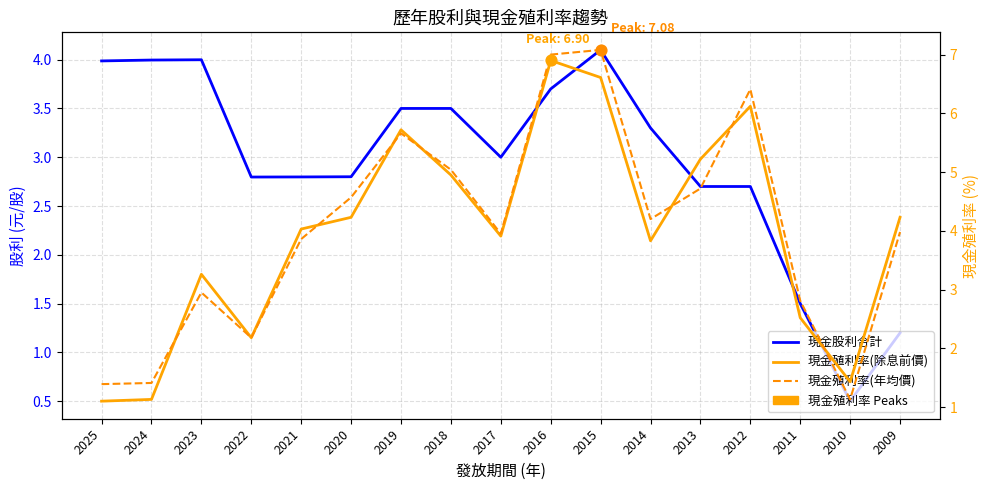

What is the total value across all series at 2017?

10.9